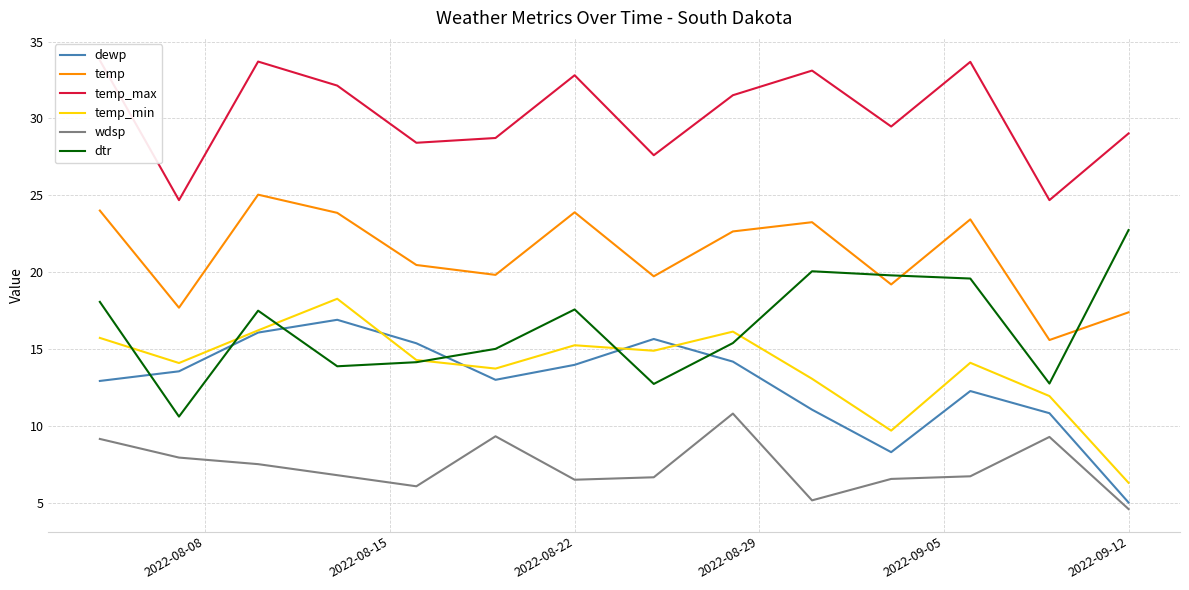

True or false: wdsp and dtr intersect in this chart.

False